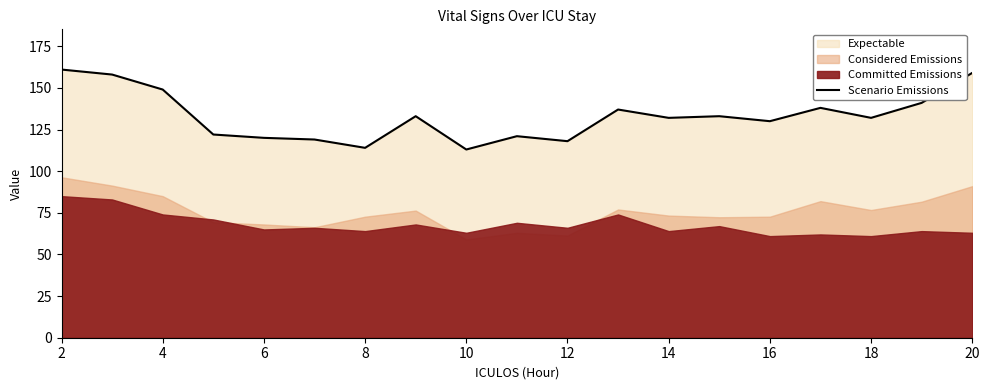

True or false: Scenario Emissions has a value of 184 at 6.

False